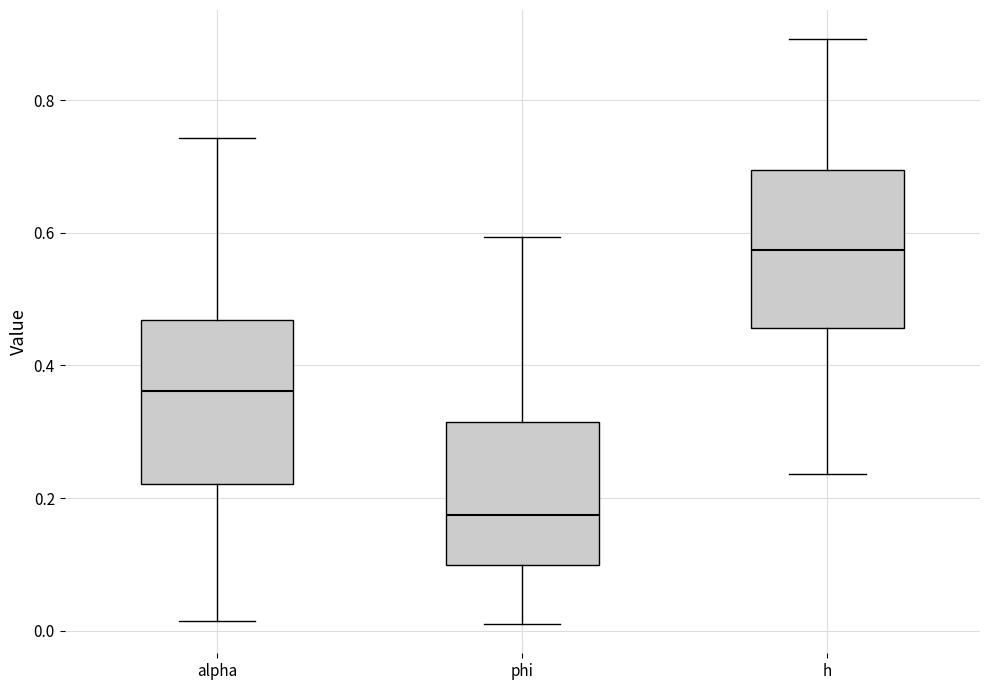

Which box has the highest median line?

h